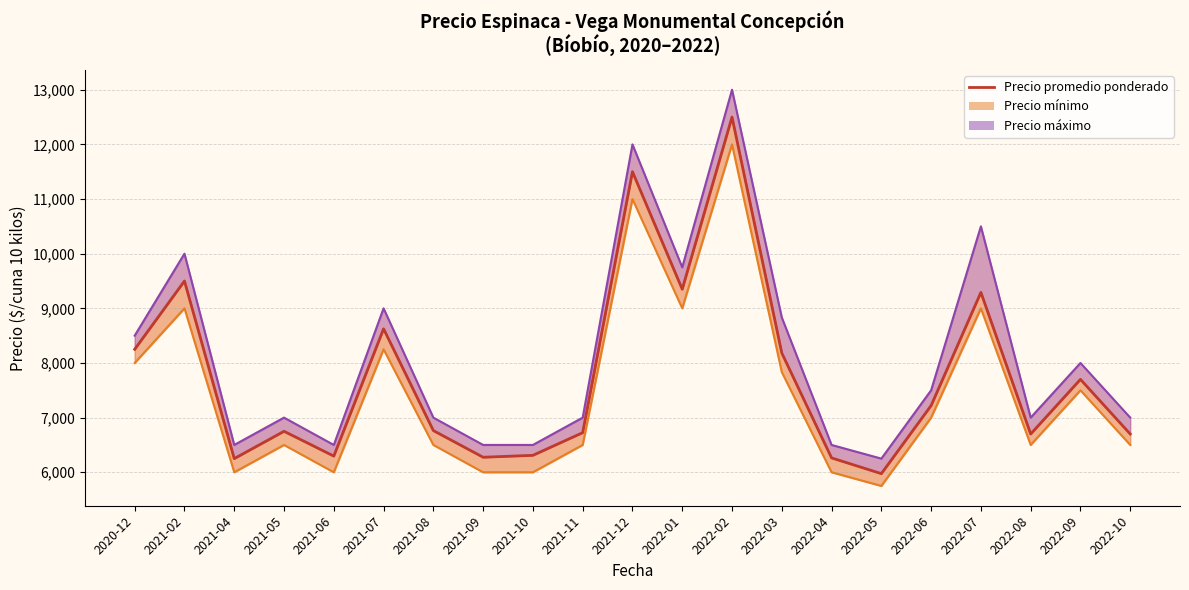

What is the difference between the maximum and minimum values?

6525